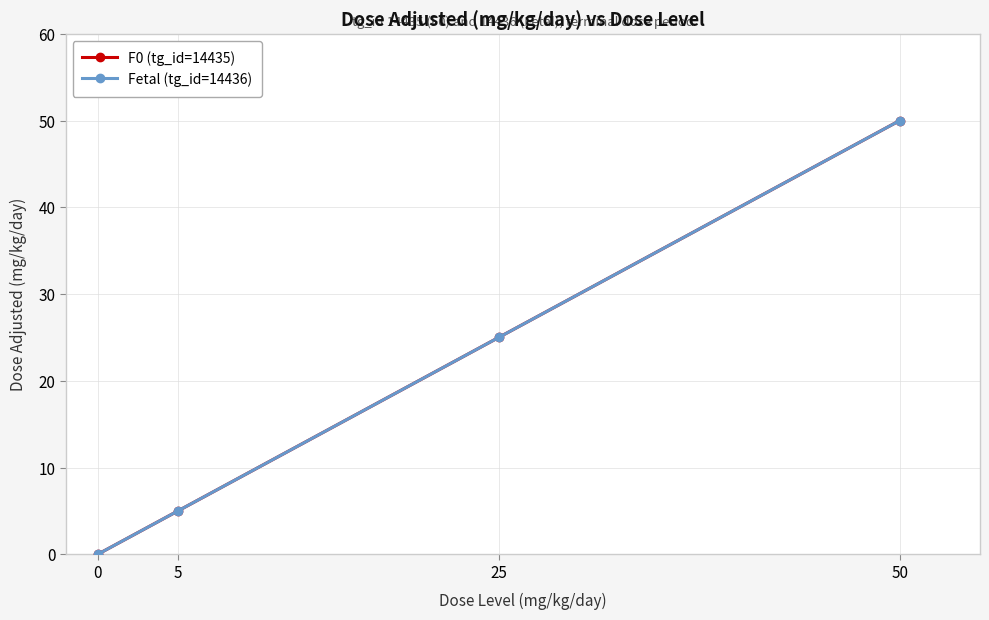

At how many categories does at least one series exceed 47?

1